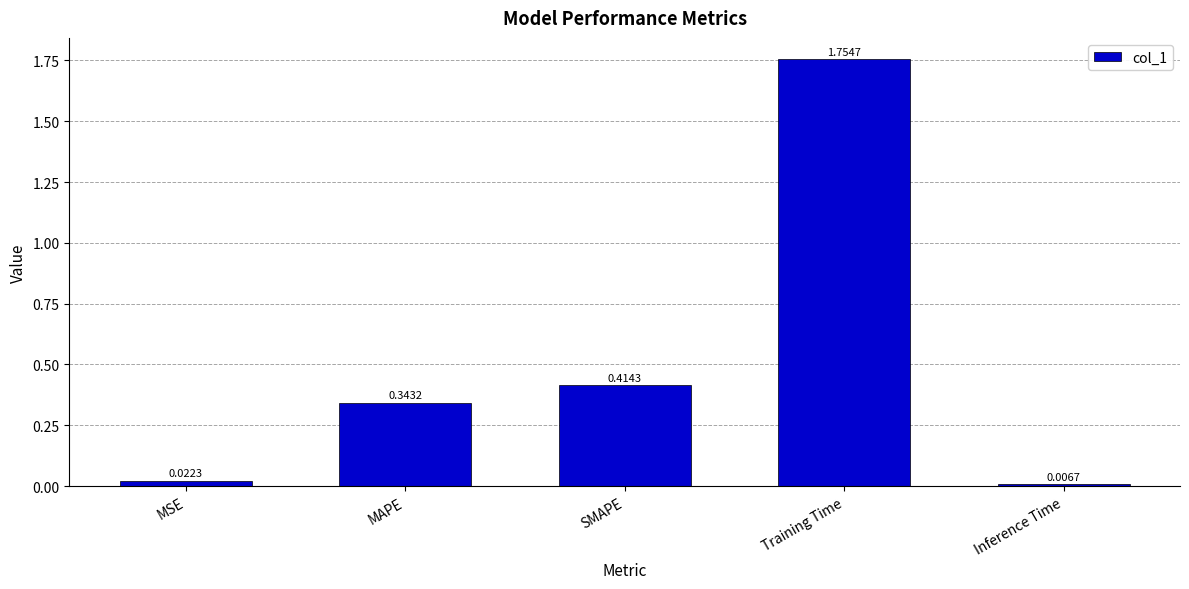

How many data points does each series have?

5